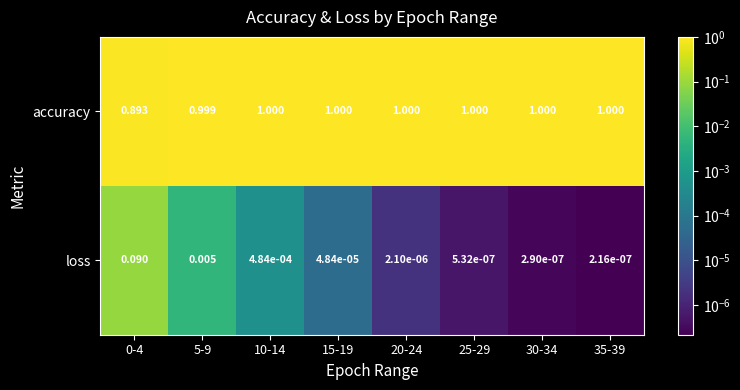

At 15-19, list the series in order from smallest to largest.

loss, accuracy